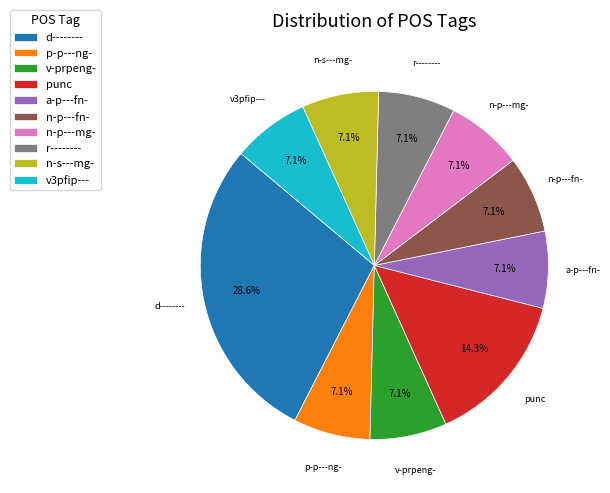

Is there any slice that represents more than half of the pie?

No